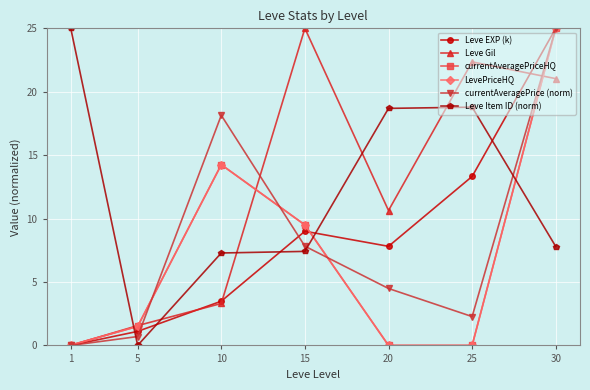

Rank the series at 1 from lowest to highest value.

Leve EXP (k), Leve Gil, currentAveragePrice (norm), currentAveragePriceHQ, LevePriceHQ, Leve Item ID (norm)